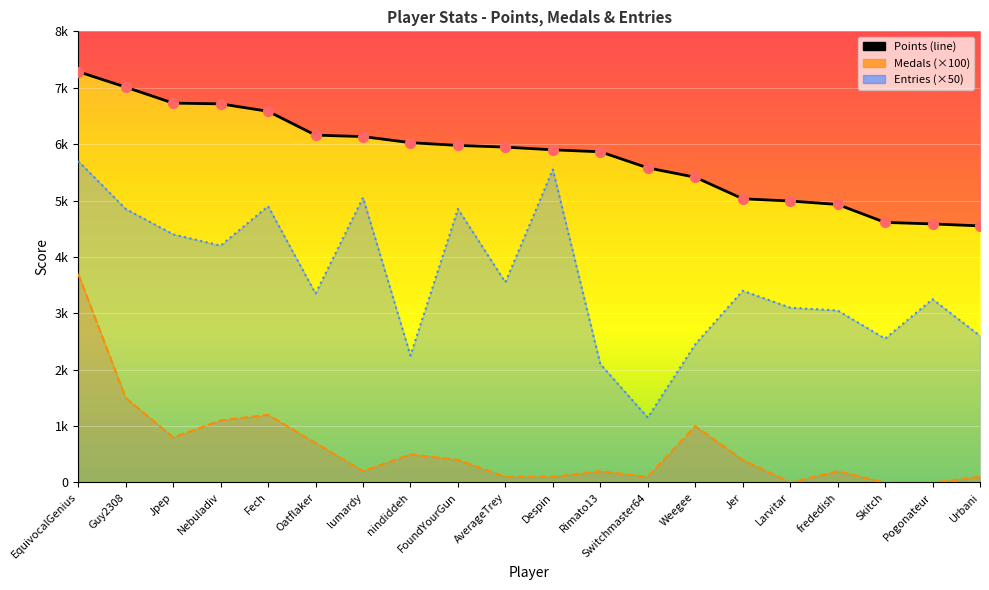

Approximately how many times larger is the value at Fech compared to Skitch?

1.4